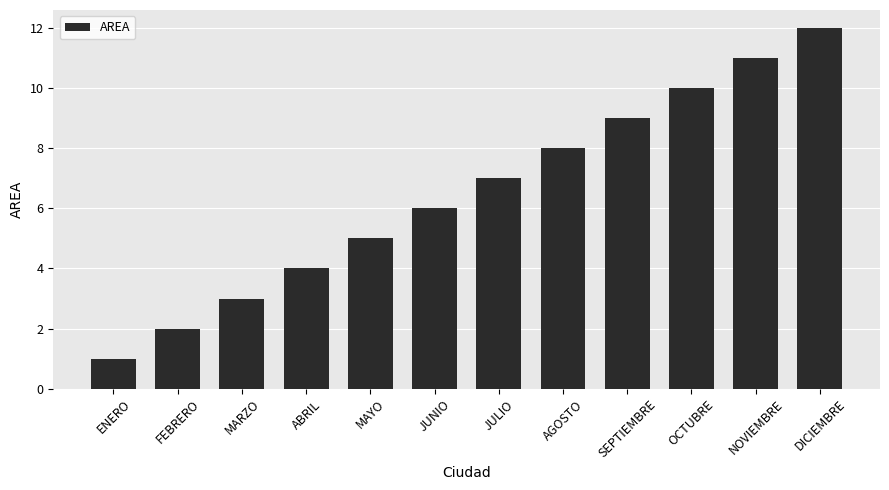

True or false: the data shows 20 at NOVIEMBRE.

False